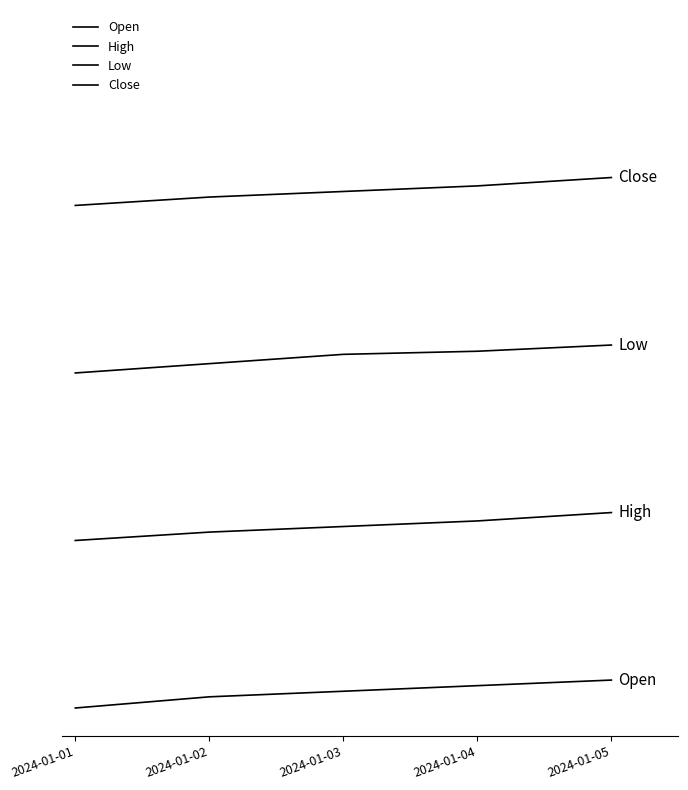

List the series in order of their overall mean, highest first.

Close, Low, High, Open